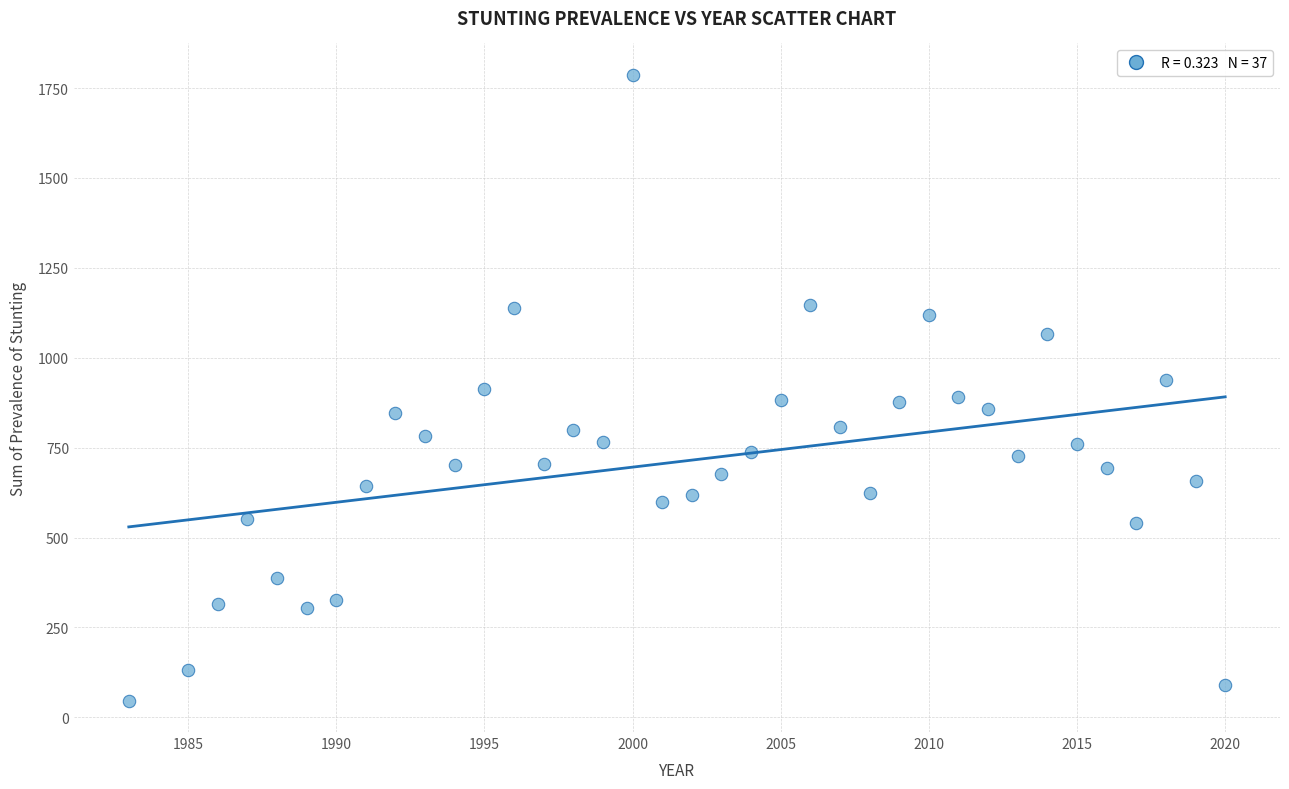

What is the range of Y values (max minus min)?

1741.2